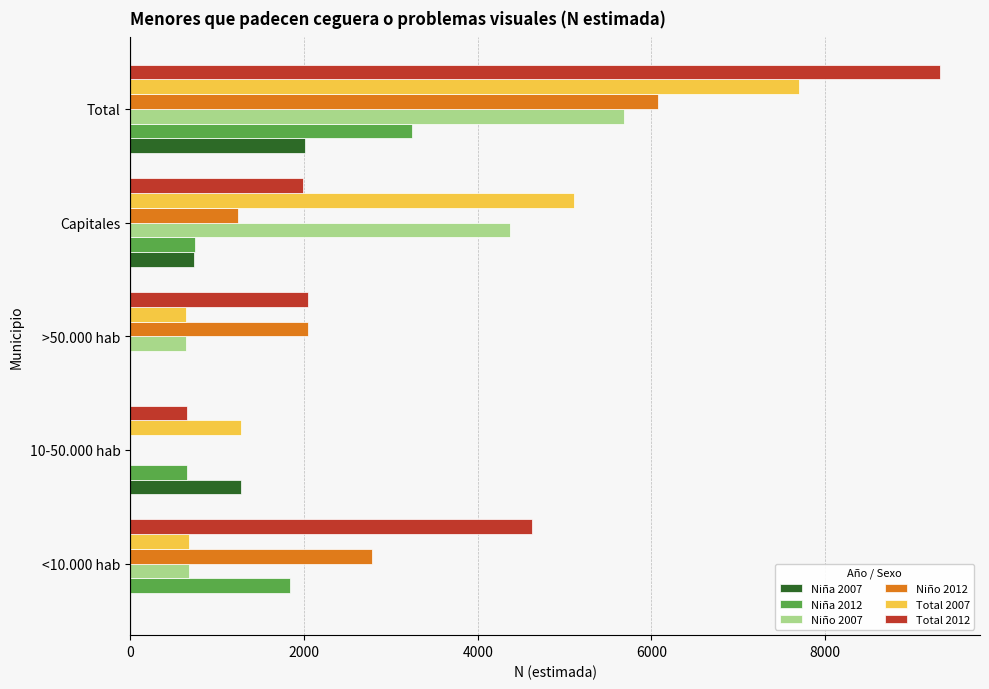

Which series has the widest spread of values?

Total 2012